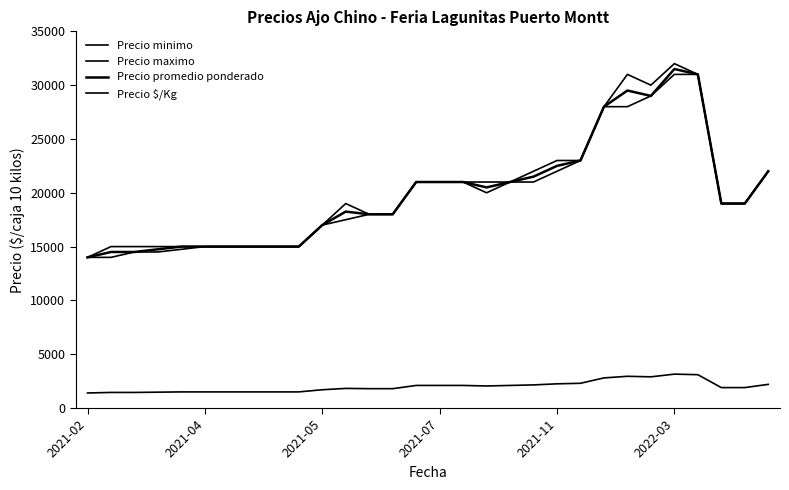

Does the chart have visible grid lines?

No